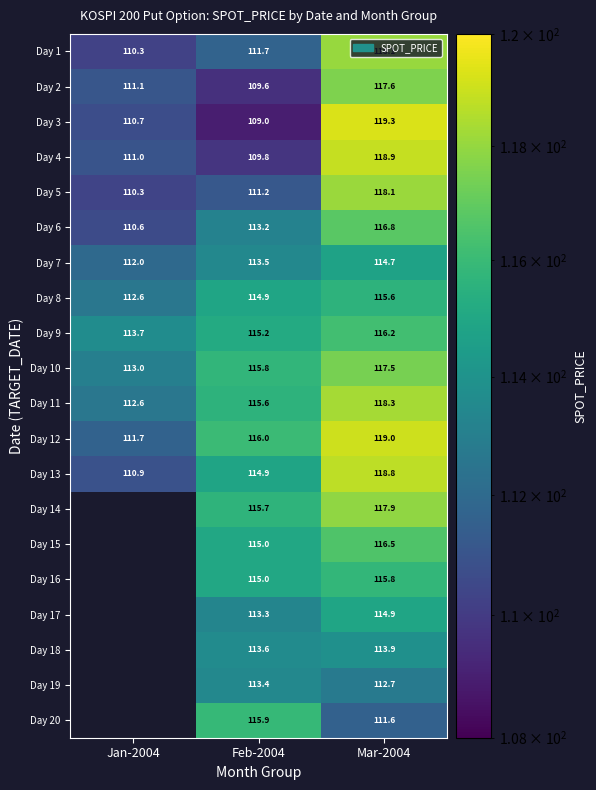

At how many categories does at least one series exceed 115?

2